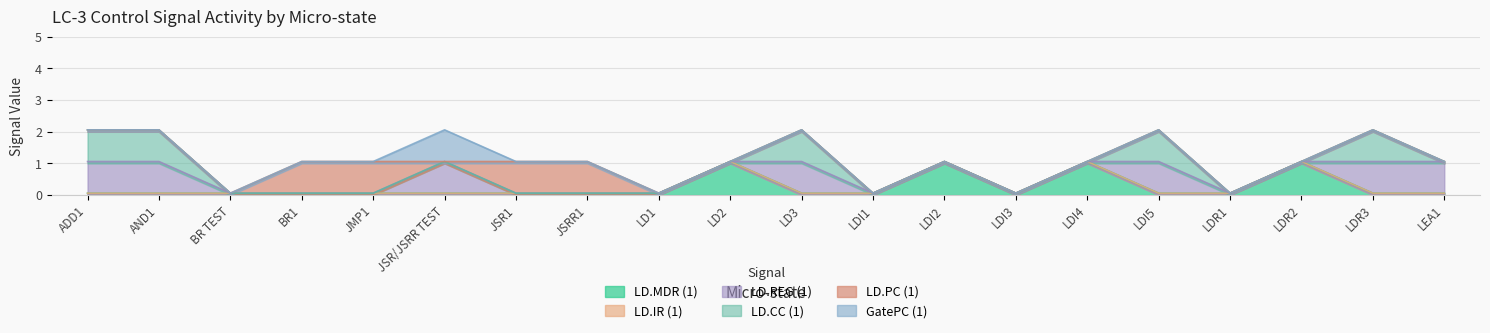

What is the label of the 1st point from the left?

ADD1